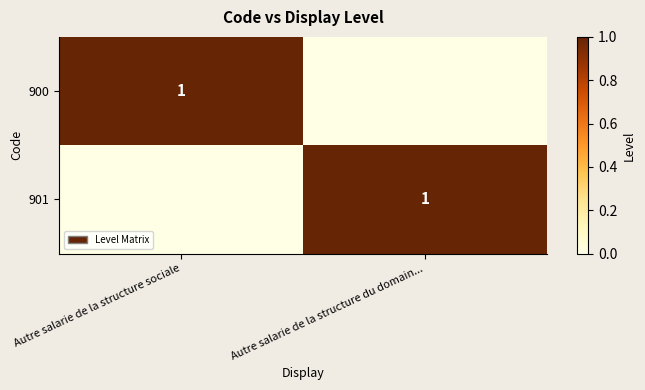

At which category does the chart reach its peak across all series?

Autre salarie de la structure sociale